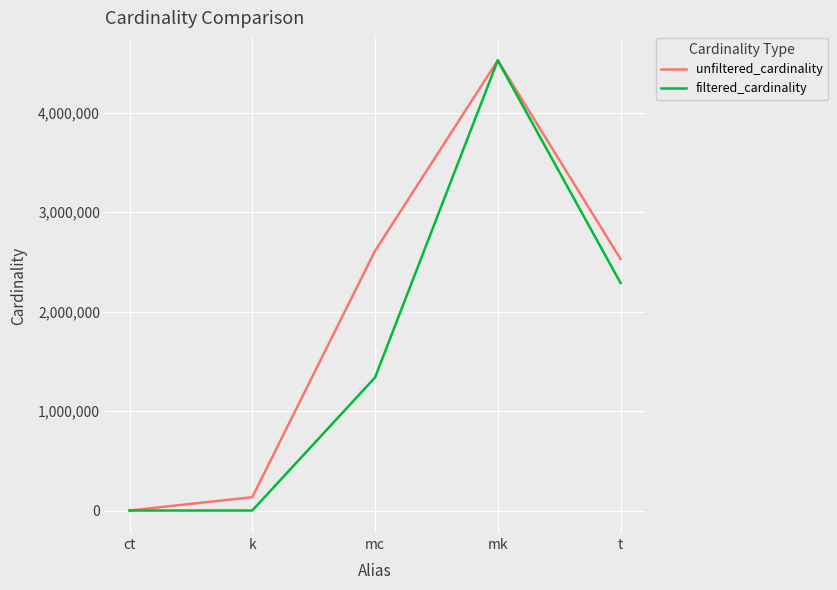

The unfiltered_cardinality series shows 3715095 at t. True or false?

False